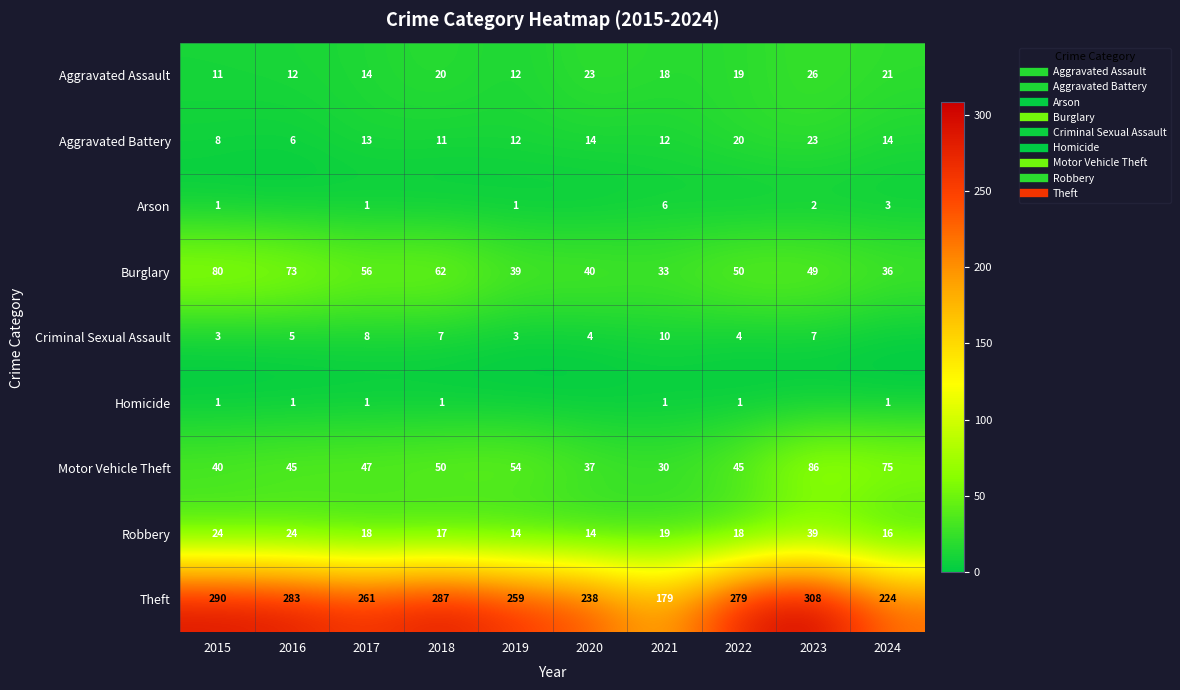

How many categories are shown in the chart?

10